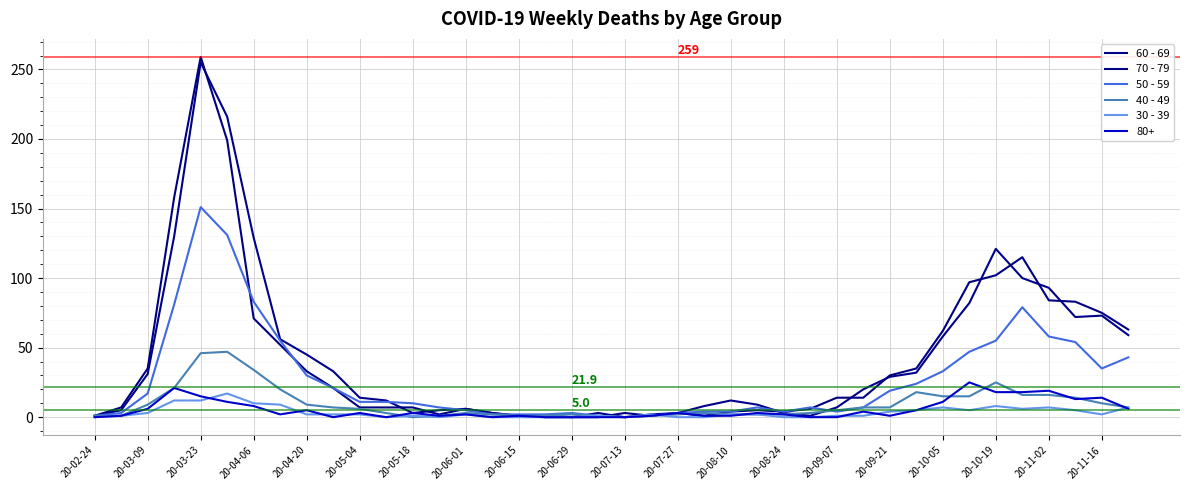

How many lines are shown in the chart?

6